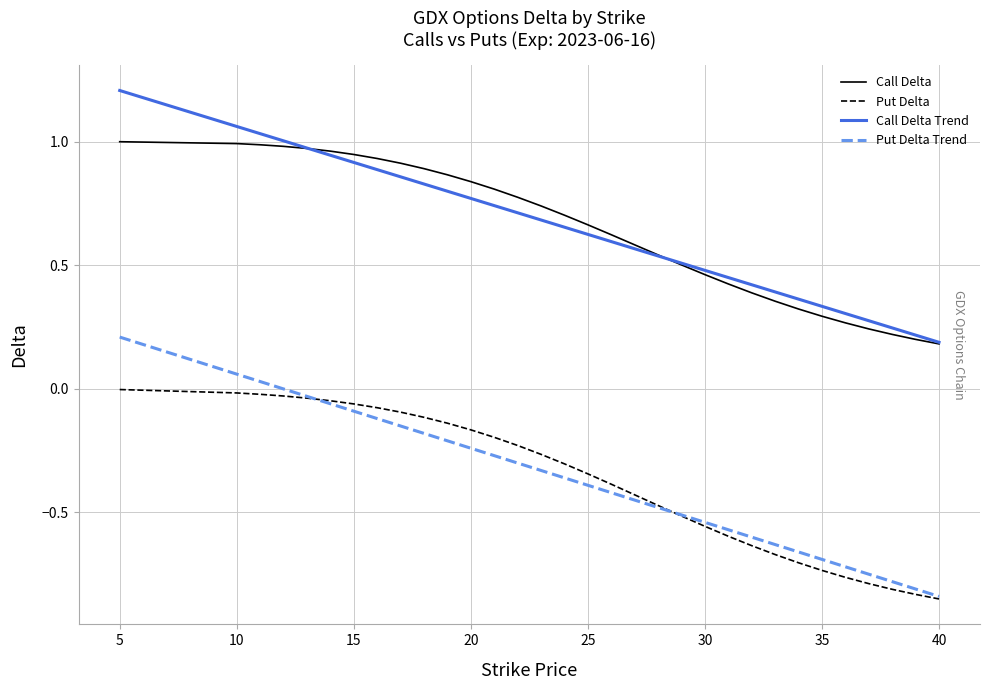

At which label is Call Delta closest to 0?

40